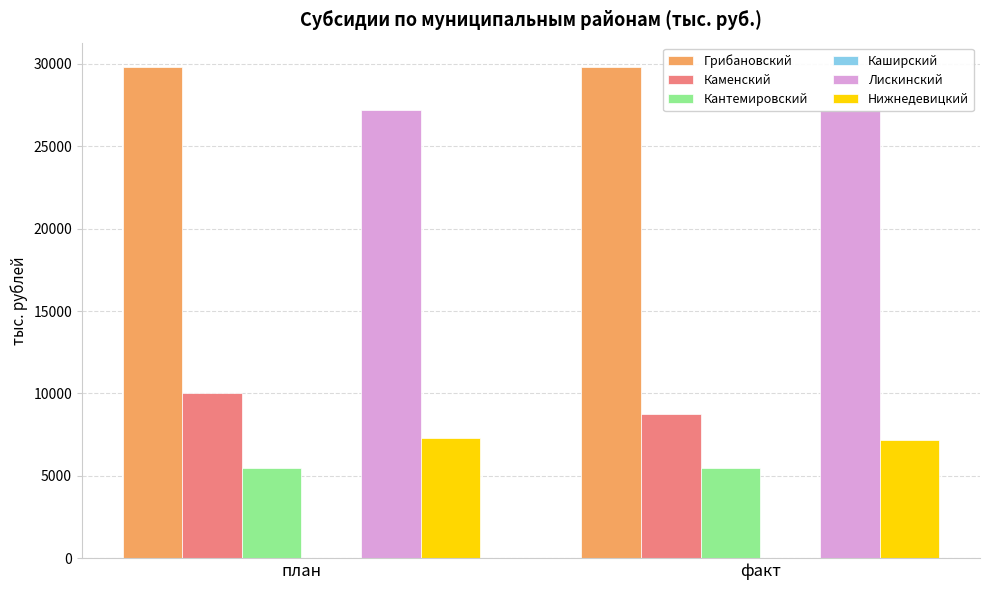

What is the highest value of the Каменский series?

10000.0